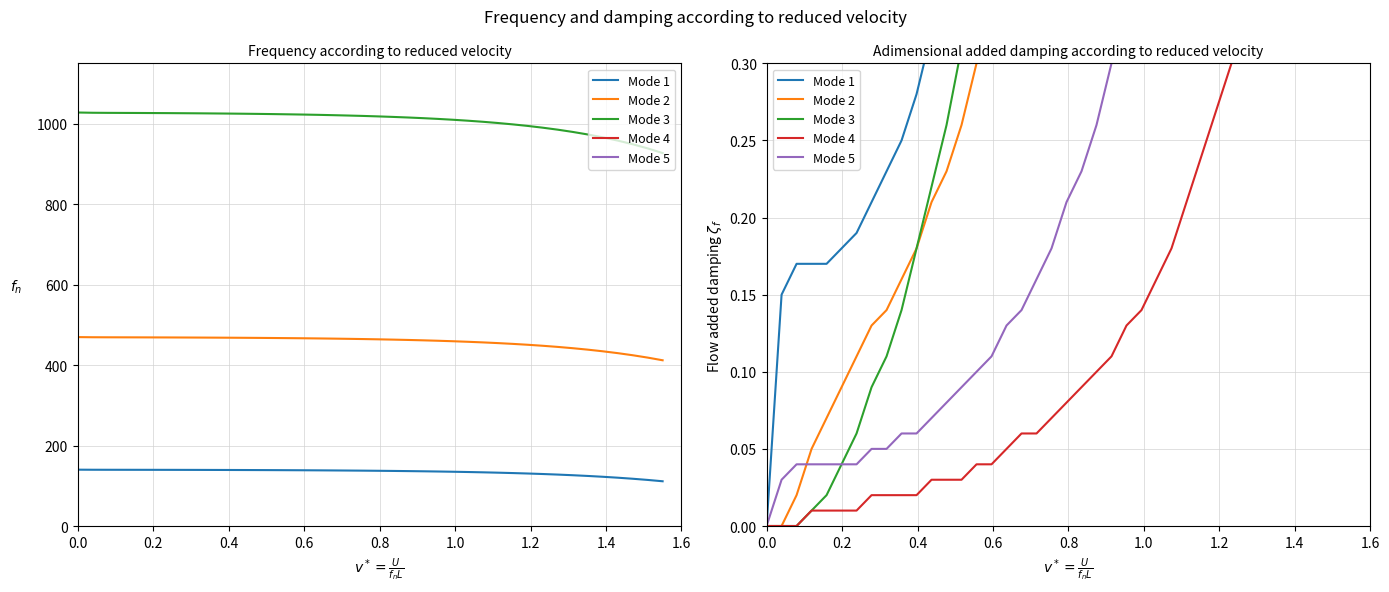

What is the difference between the maximum and minimum values in the Mode 1 series?

9.5